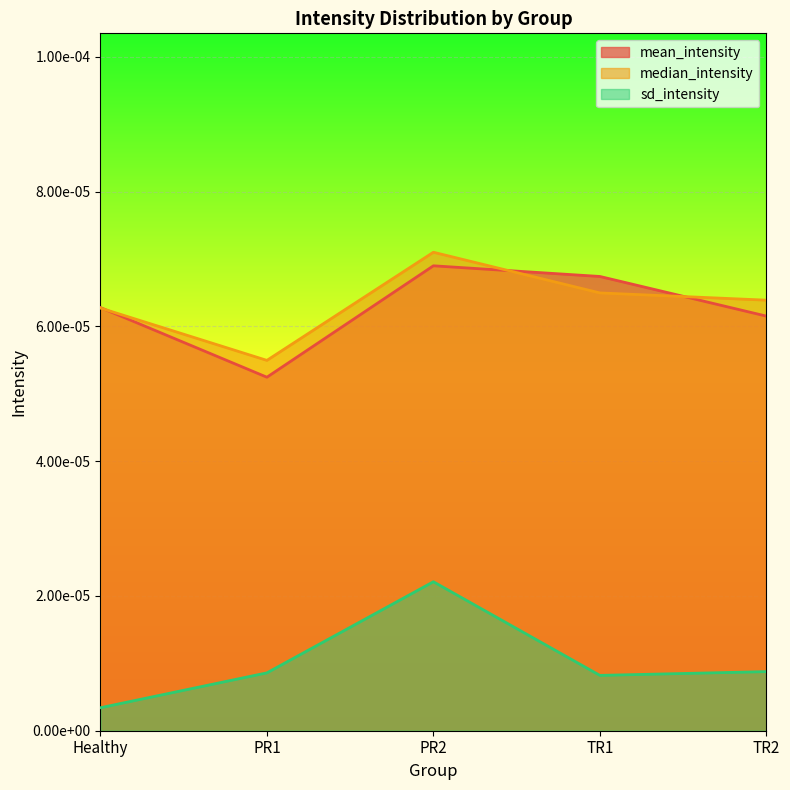

Does the chart display data point markers on the line(s)?

No